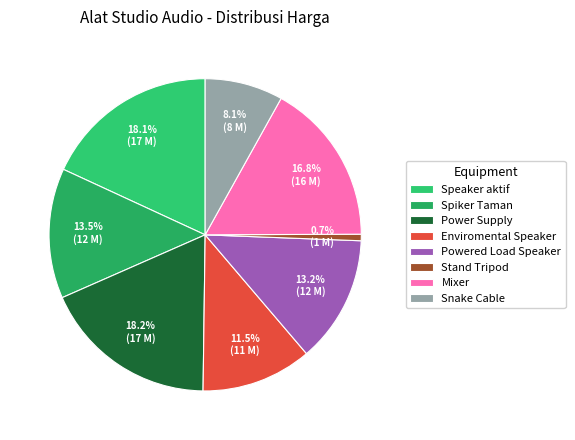

How many segments does this pie chart have?

8